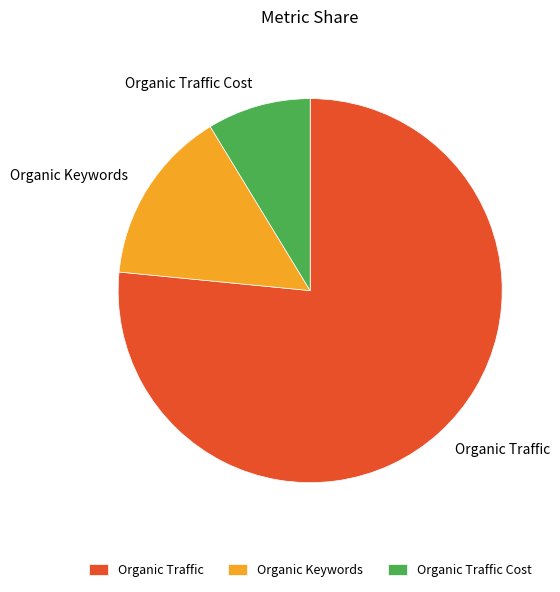

Between Organic Traffic and Organic Traffic Cost, which is larger?

Organic Traffic